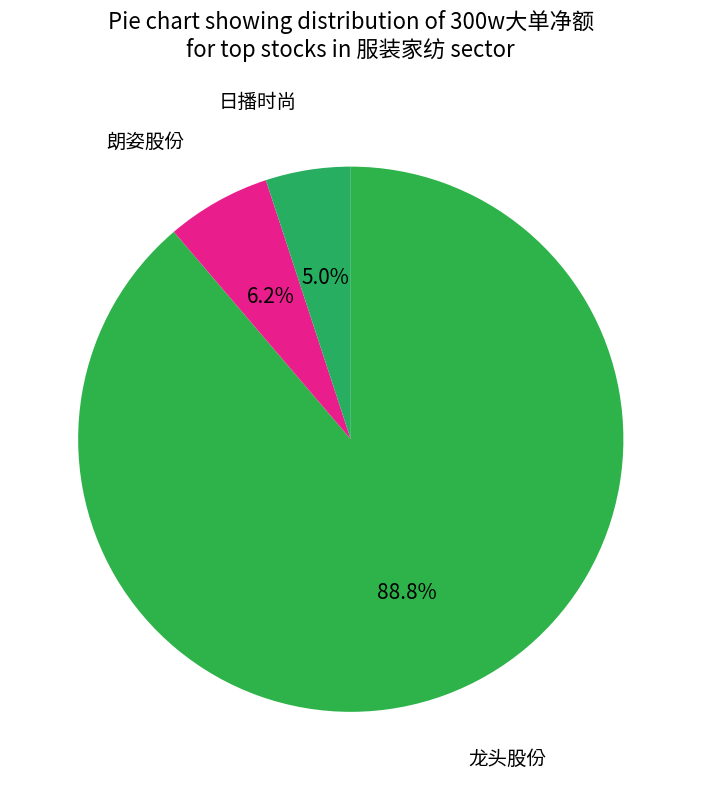

Which slice is the largest?

龙头股份